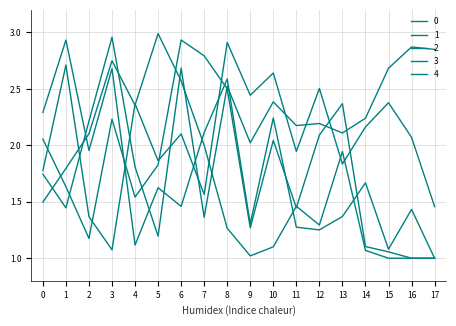

How many lines are shown in the chart?

5